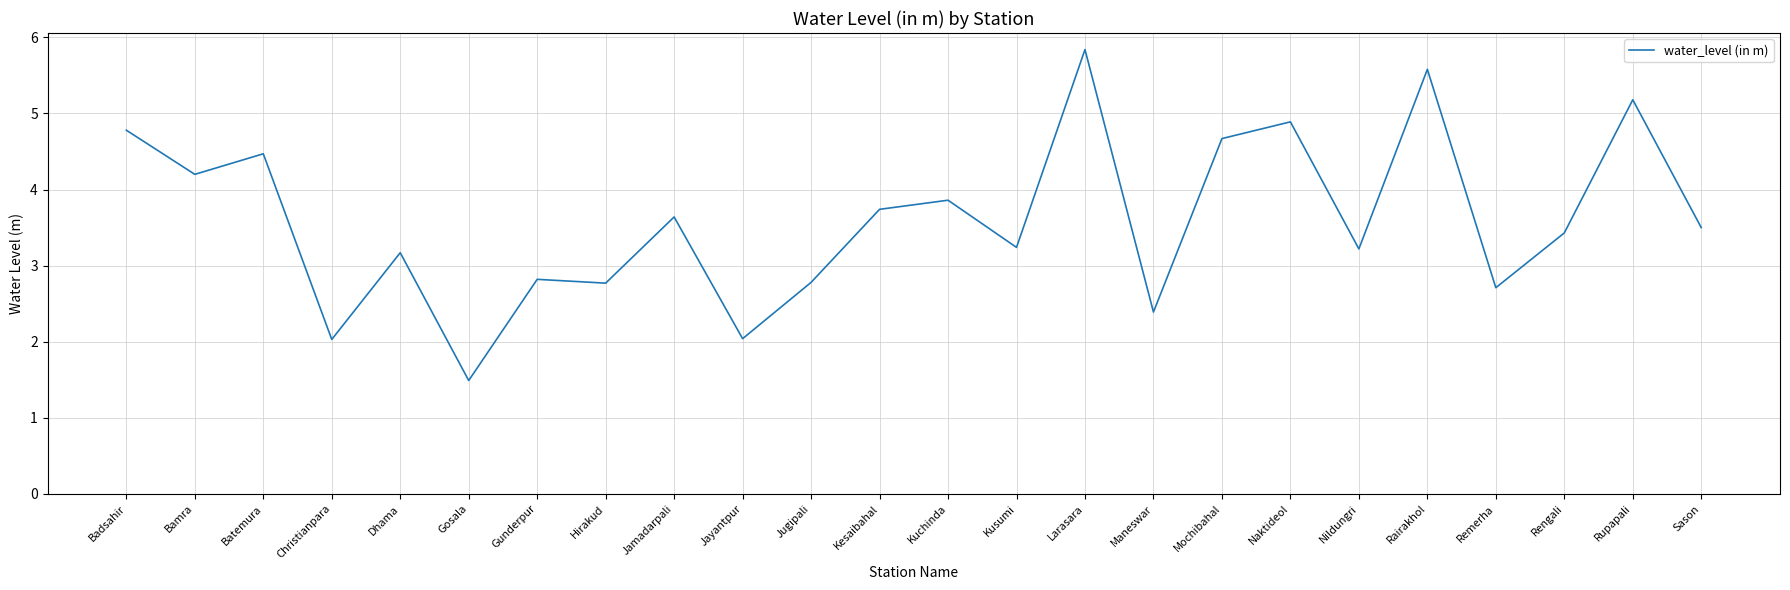

Reading left to right, extract all data points from this chart.

4.8	4.2	4.5	2.0	3.2	1.5	2.8	2.8	3.6	2.0	2.8	3.7	3.9	3.2	5.8	2.4	4.7	4.9	3.2	5.6	2.7	3.4	5.2	3.5